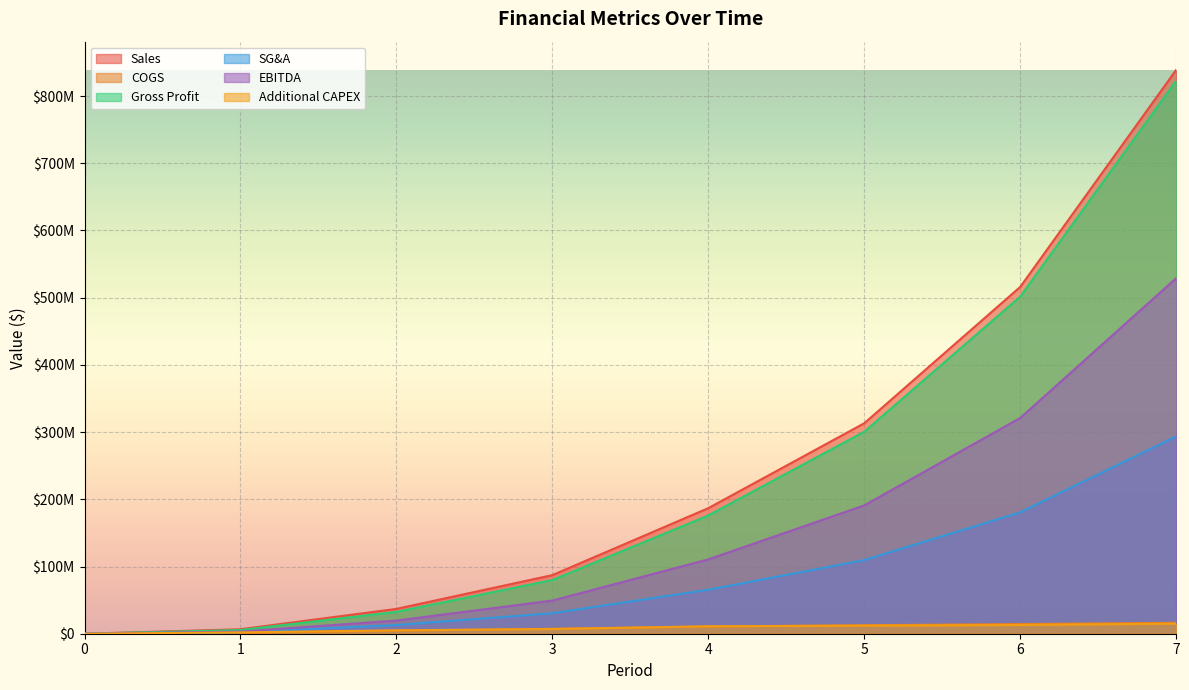

Where does the SG&A series first go above 65396623?

4